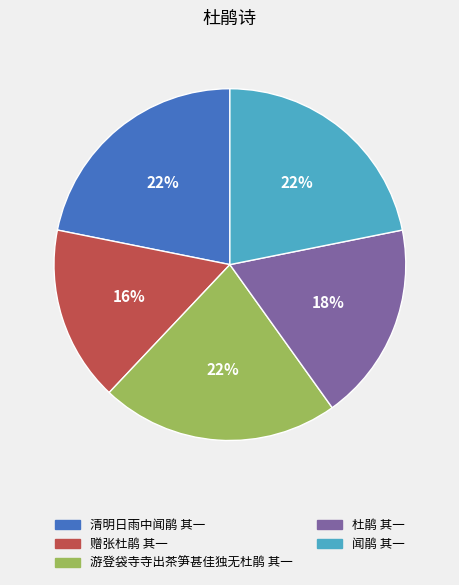

To the nearest percent, what is the average slice percentage?

20%